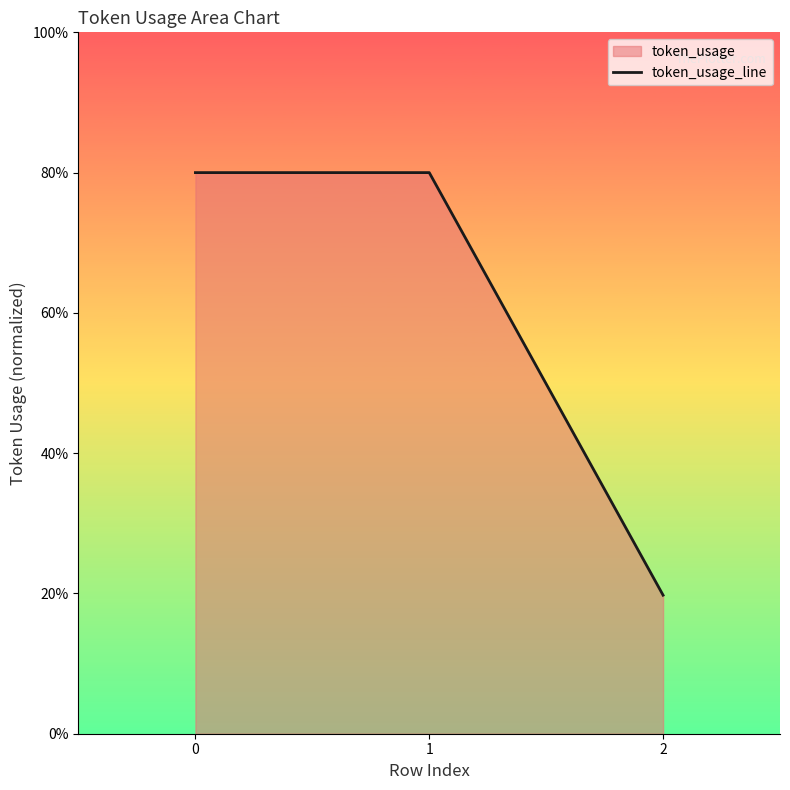

Reading right to left, what are all the values shown in this chart?

2=19.8	1=80.0	0=80.0